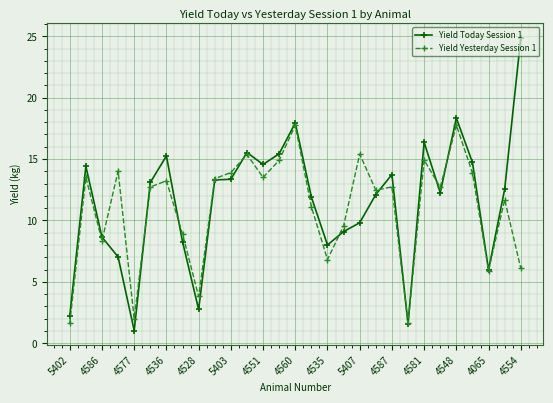

In Yield Yesterday Session 1, how many points are higher than both neighbors (excluding endpoints)?

10